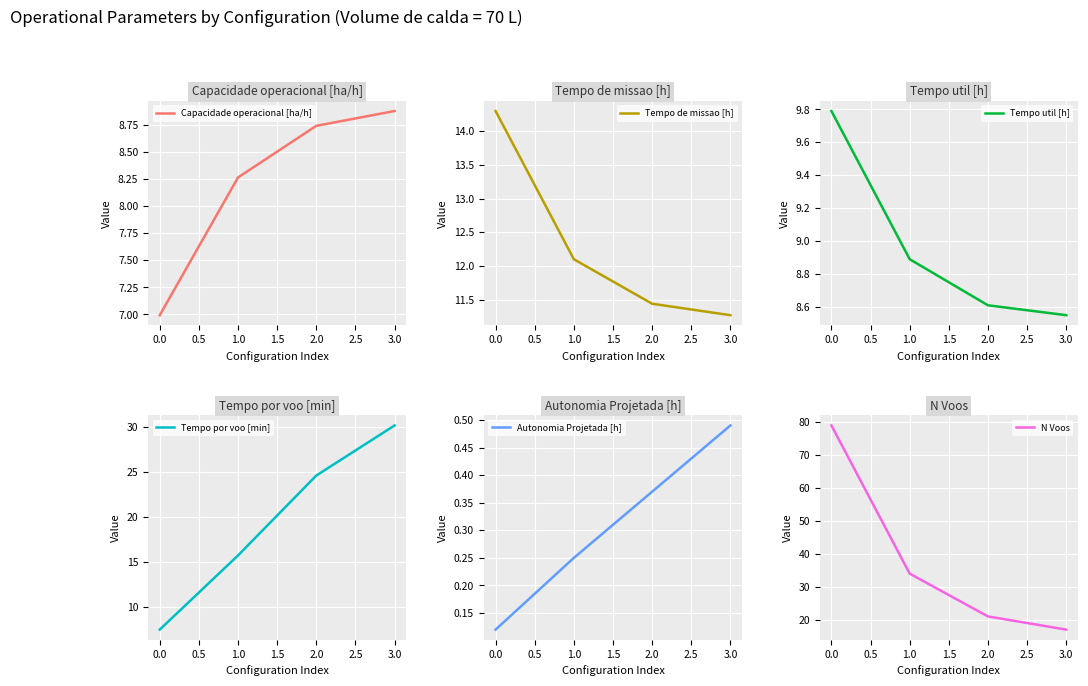

What is the difference between the second highest and second lowest values in the Tempo de missao [h] series?

0.7